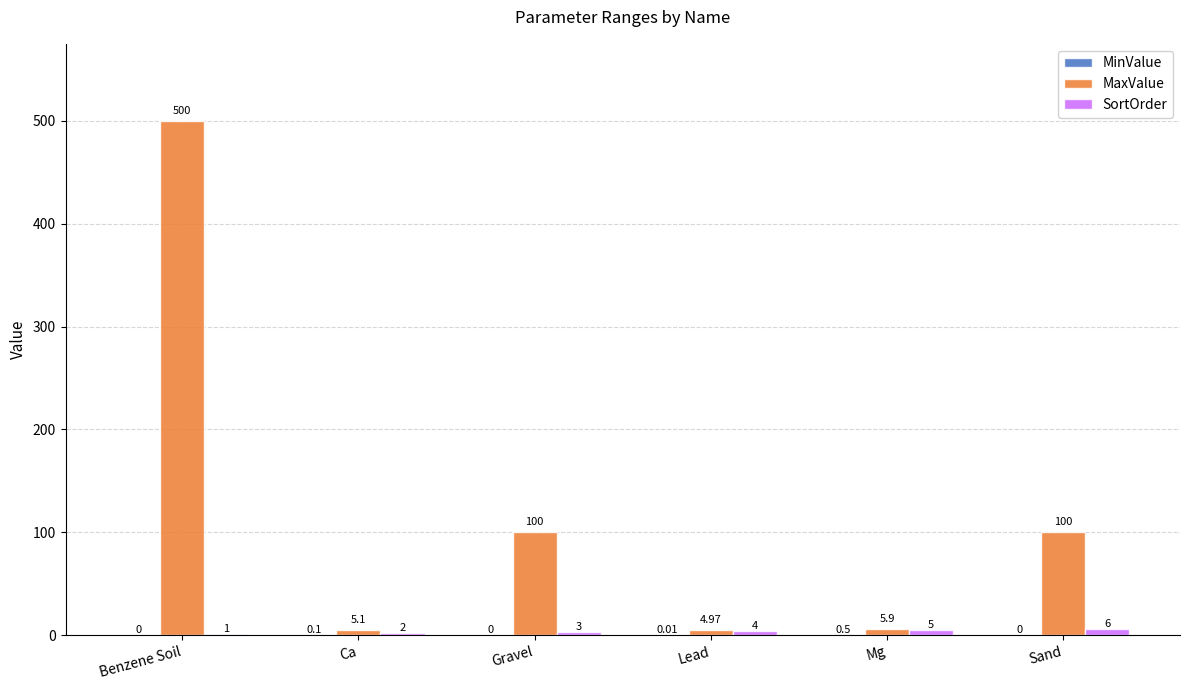

Are the bars horizontal?

No